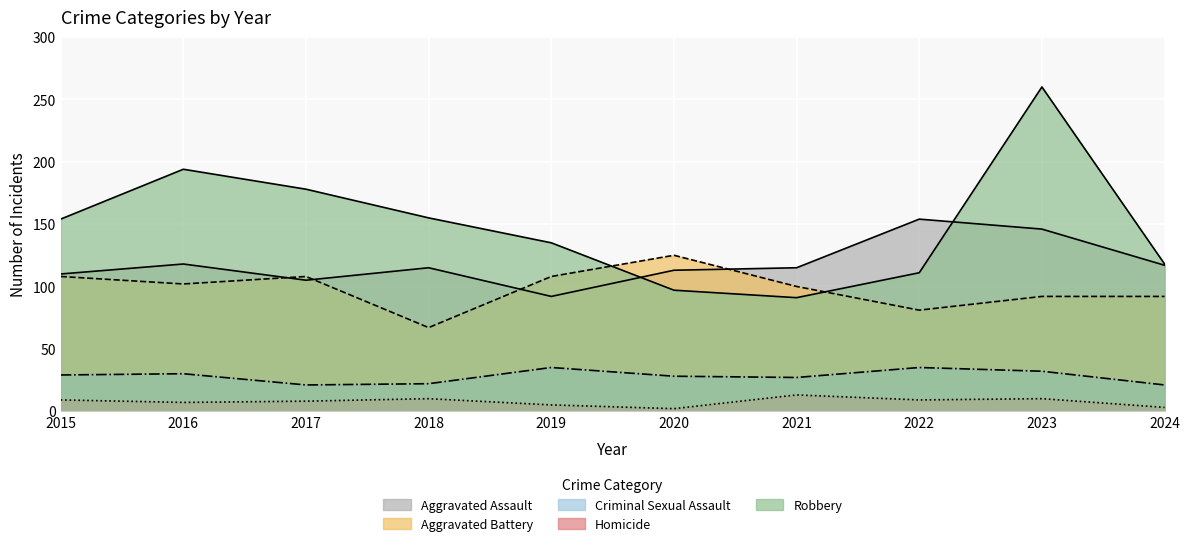

At which label is Aggravated Assault closest to 123?

2016